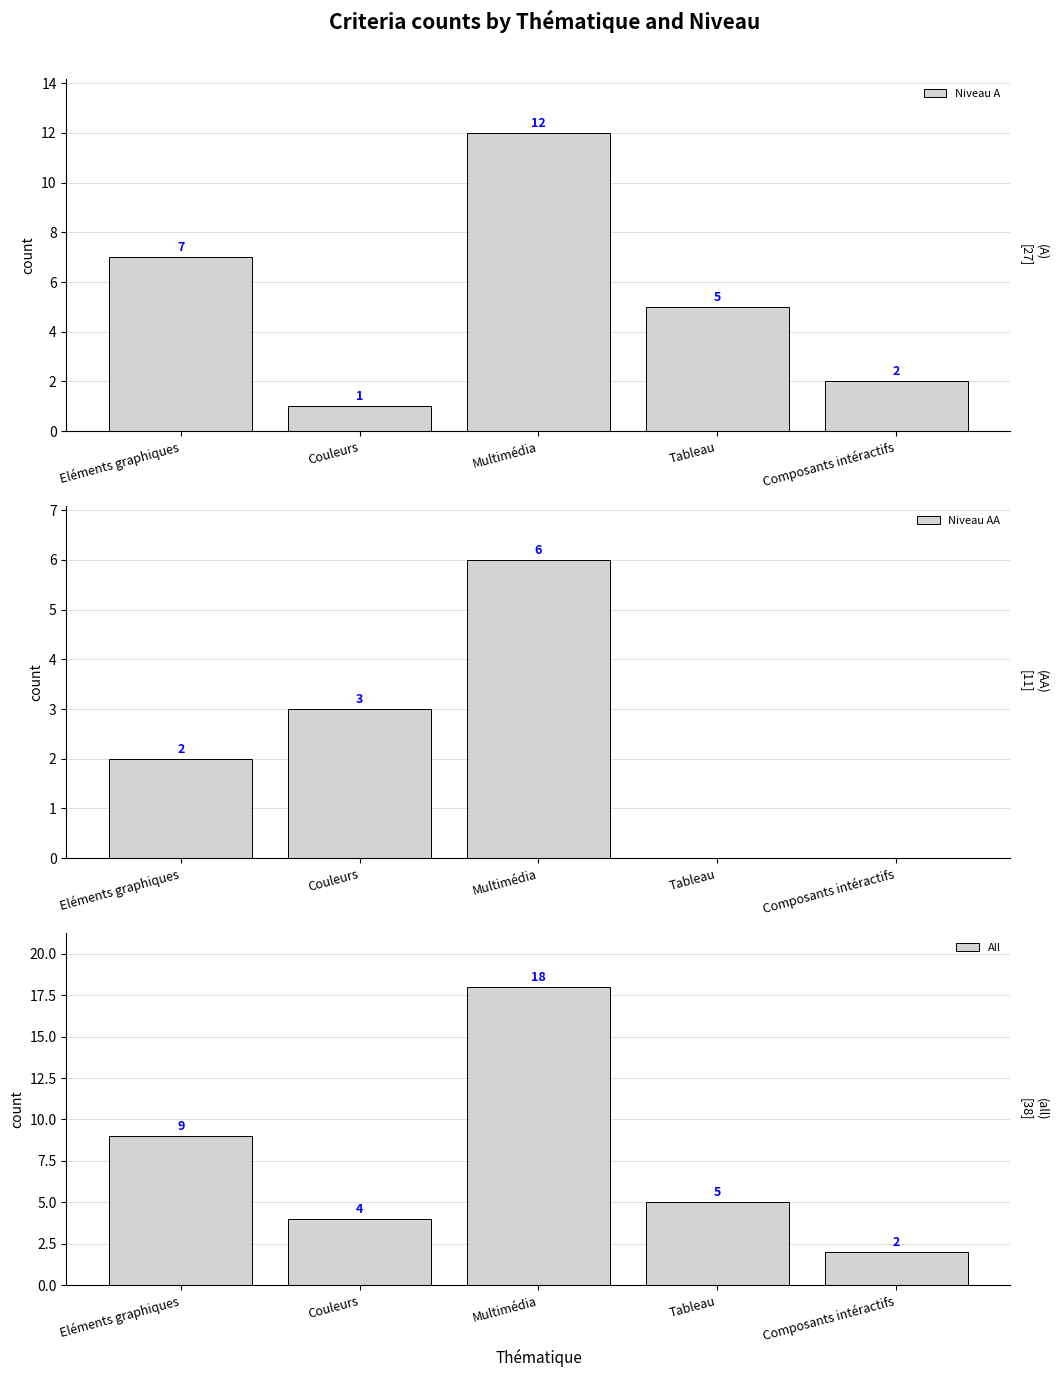

What is the sum of all Niveau AA values?

11